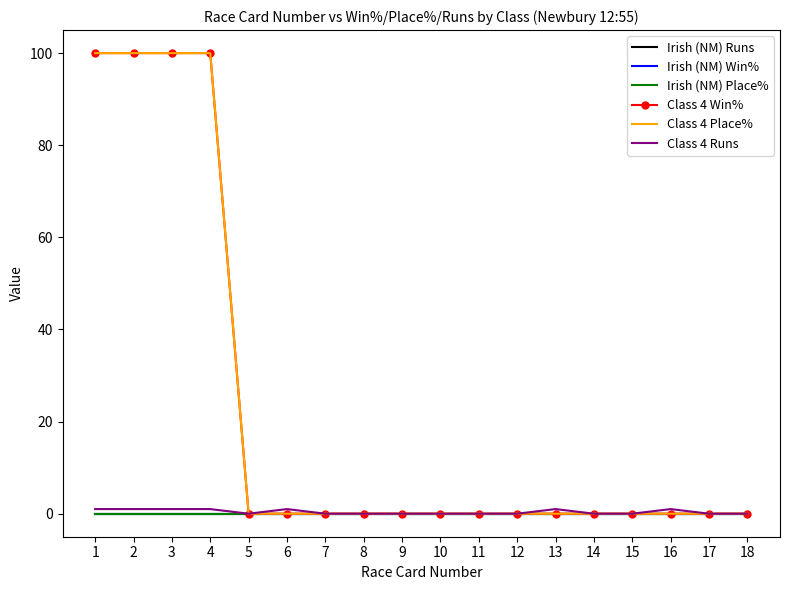

At which label does Class 4 Place% reach its minimum?

5